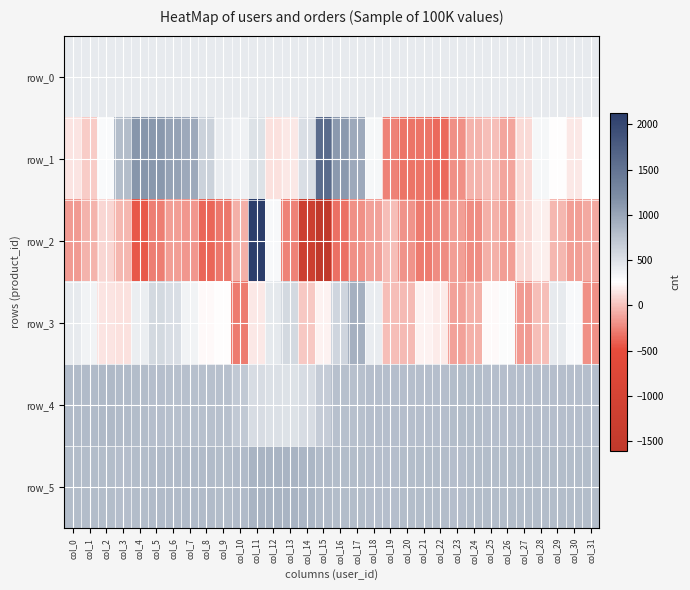

Is the value of row_4 at col_9 greater than the value of row_3 at col_27?

Yes